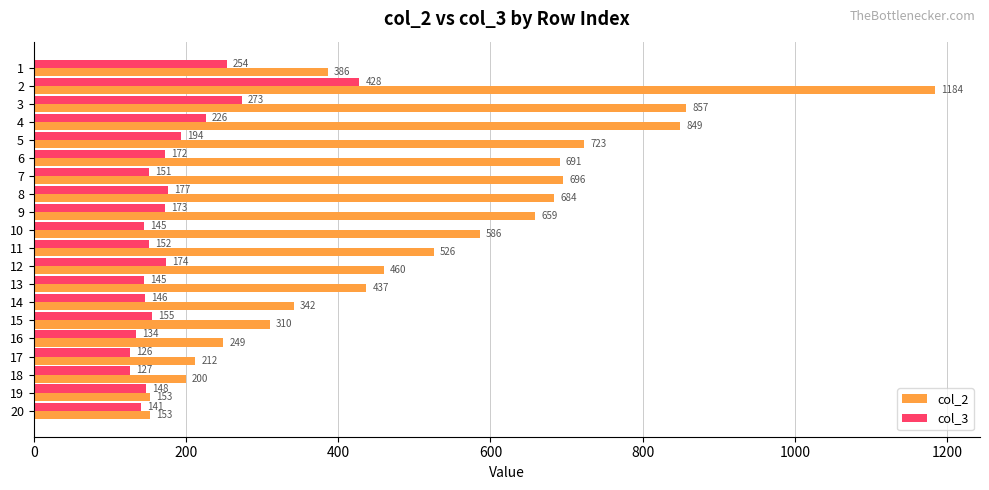

The col_2 series shows 723 at 5. True or false?

True